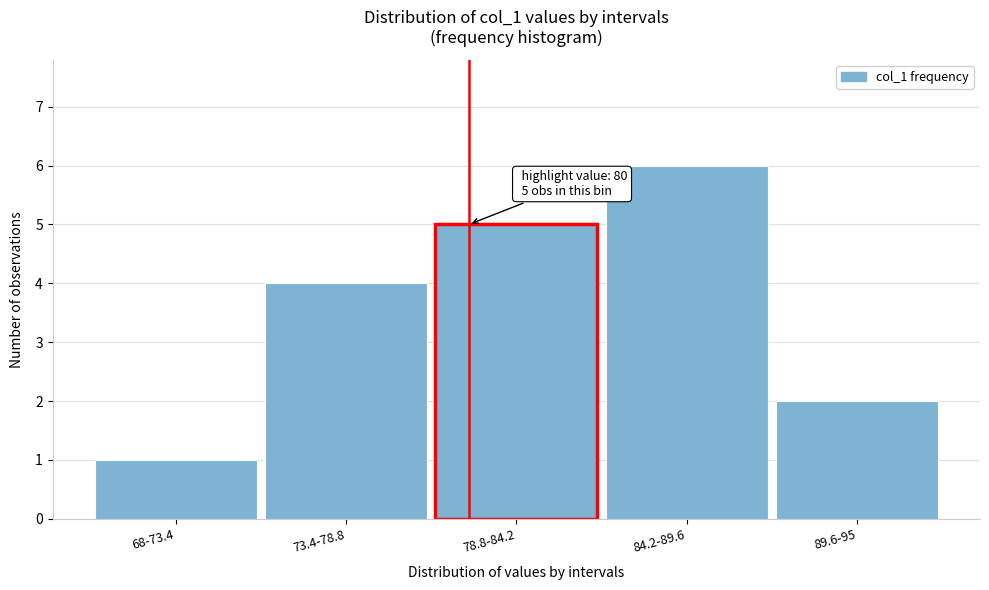

Reading left to right, transcribe all the data shown in this chart.

68-73.4=1	73.4-78.8=4	78.8-84.2=5	84.2-89.6=6	89.6-95=2